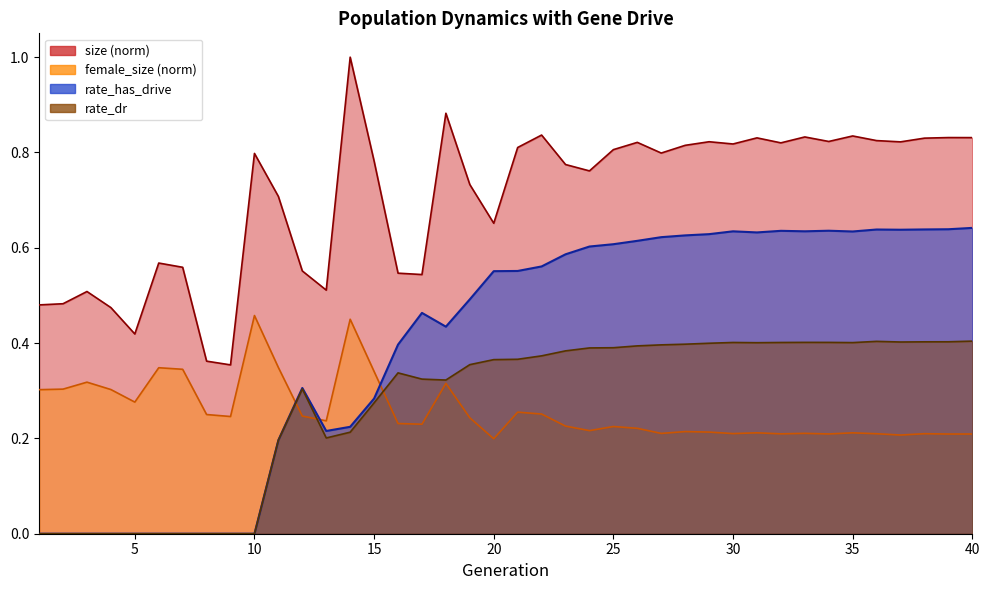

What are all the series names shown in the legend?

size, female_size, rate_has_drive, rate_dr